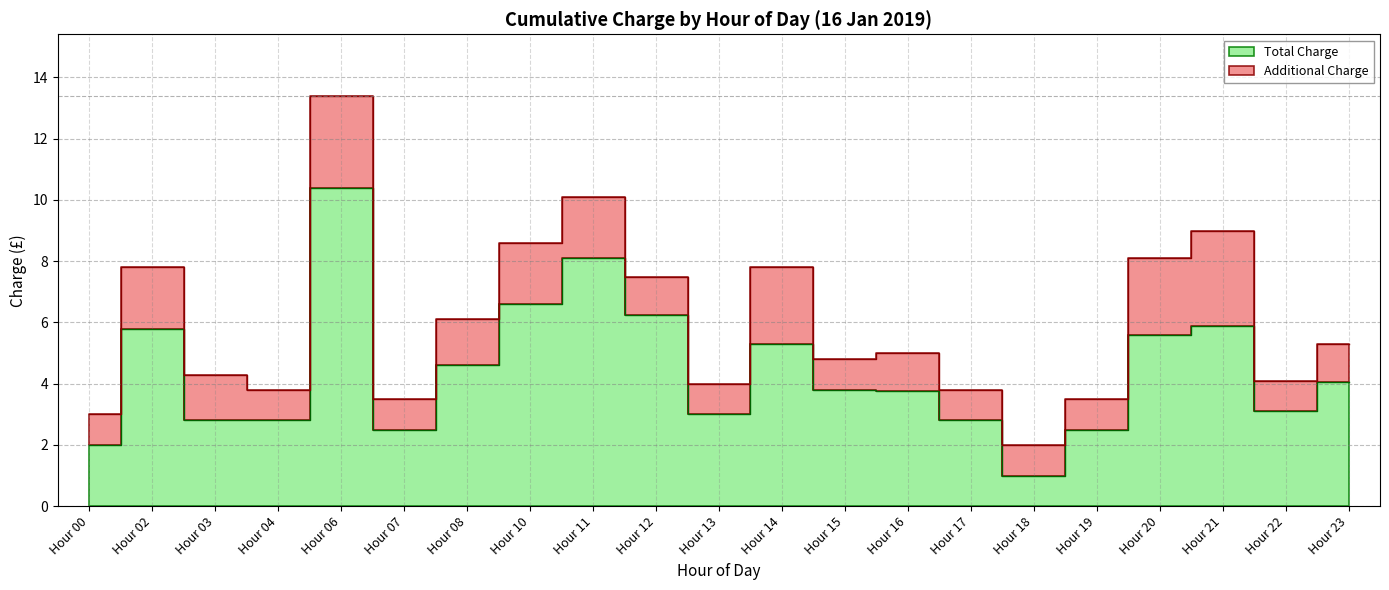

How many lines are shown in the chart?

2